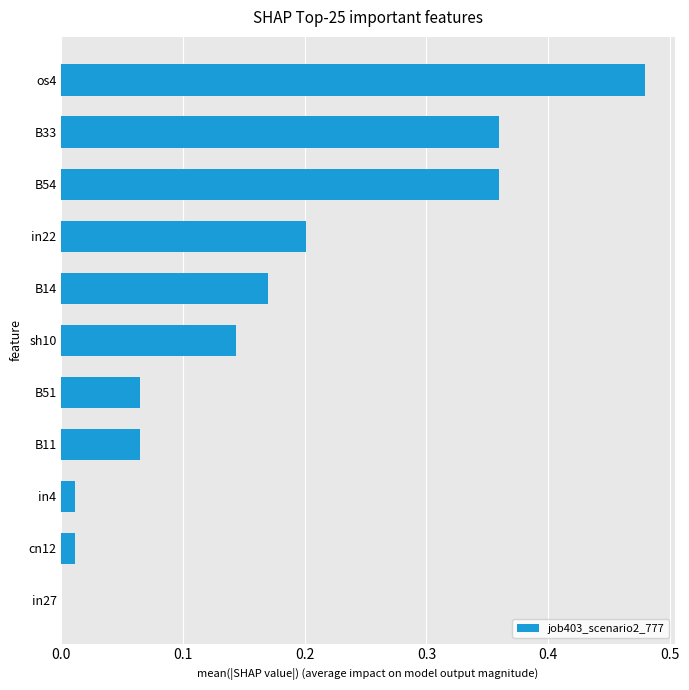

What is the change in value from B14 to B33?

+0.2